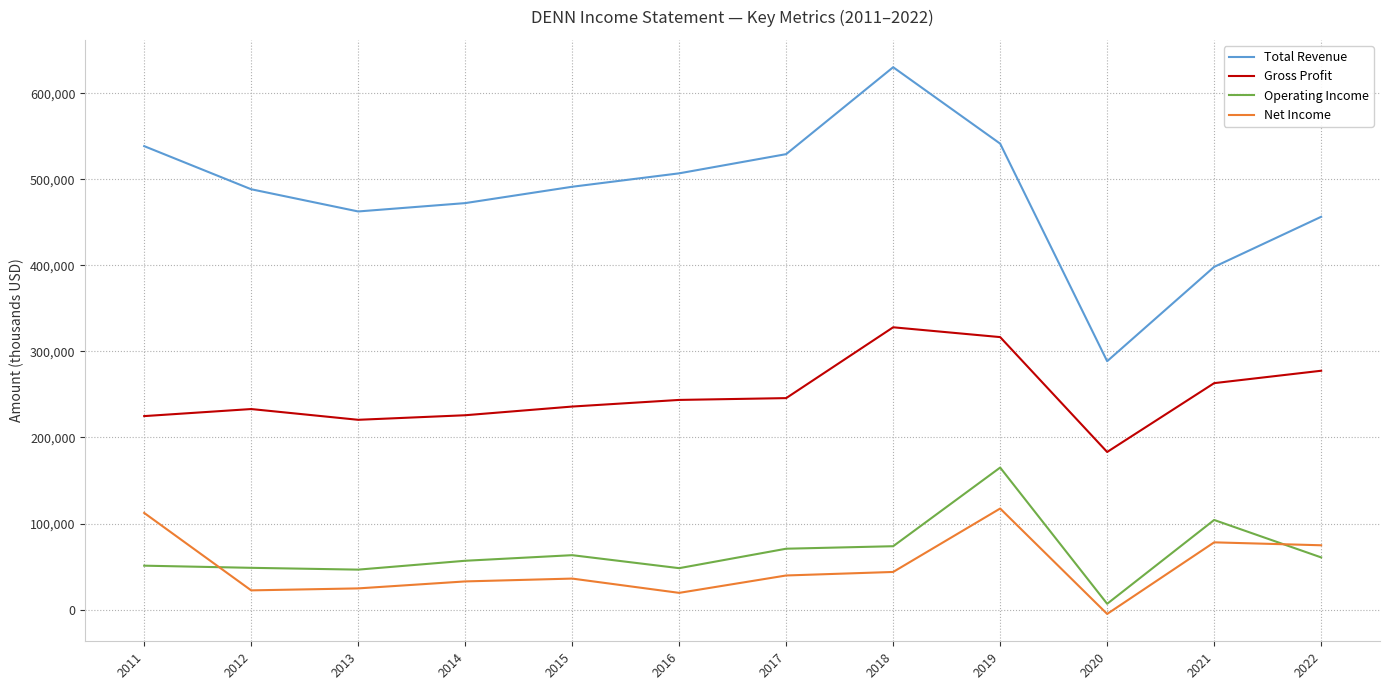

List the series in order of their peak value, lowest first.

Net Income, Operating Income, Gross Profit, Total Revenue